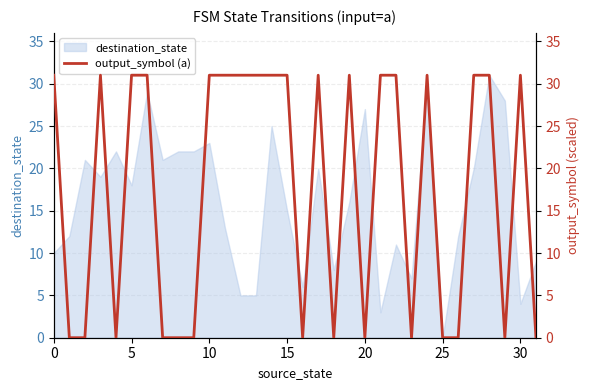

What is the highest value of the destination_state series?

31